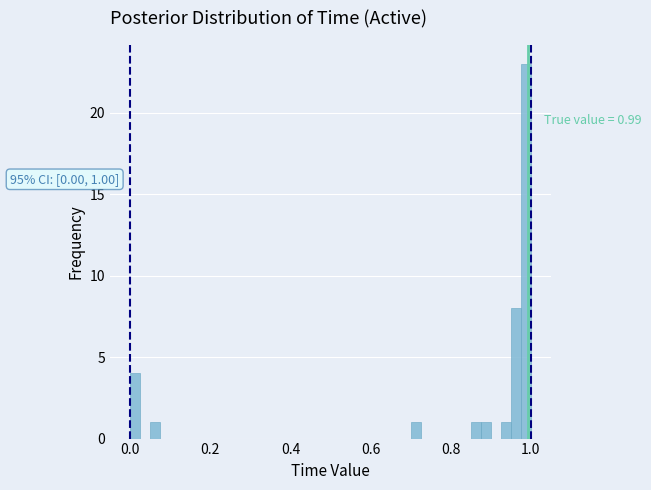

Read against the x-axis, roughly where is the centre of the tallest bar?

0.98